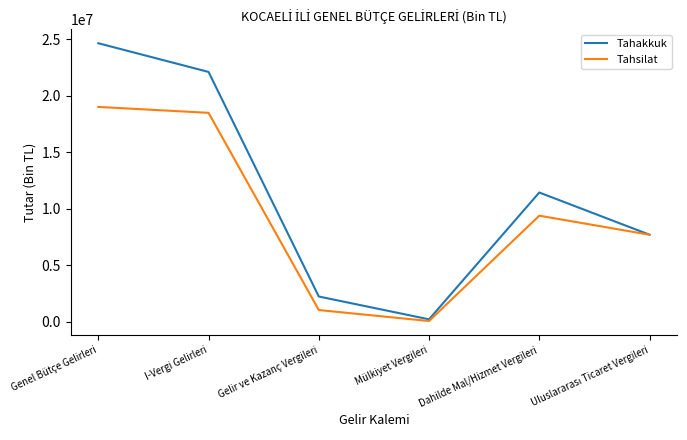

The value of Tahsilat at Gelir ve Kazanç Vergileri is 1053499. True or false?

True